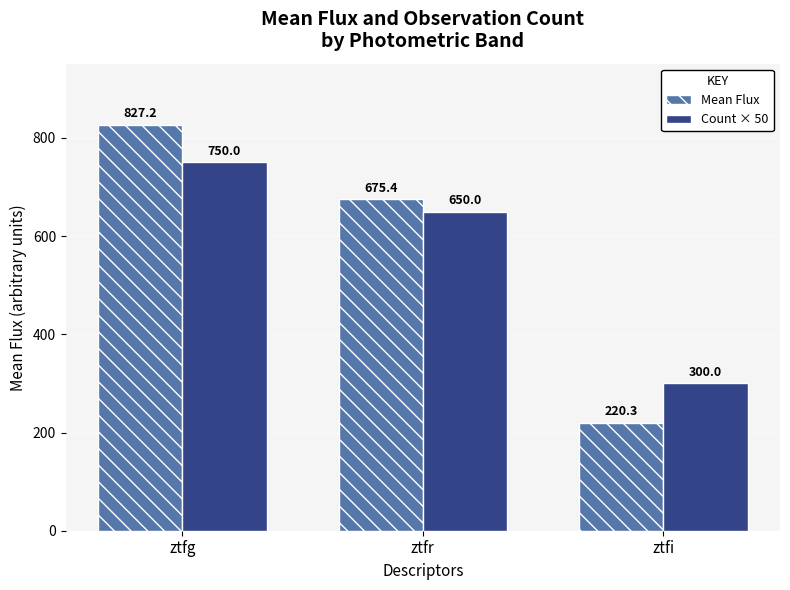

The value of Mean Flux at ztfi is 97.3. True or false?

False